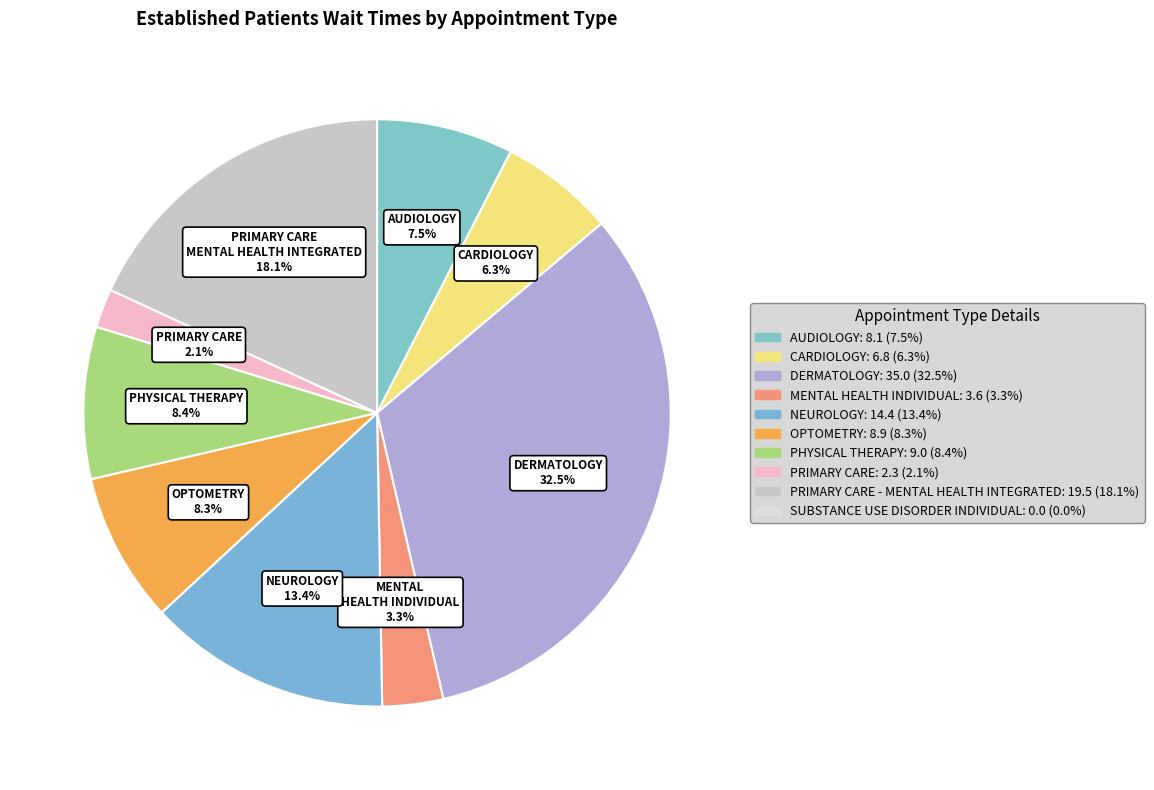

Which slice is the largest?

DERMATOLOGY